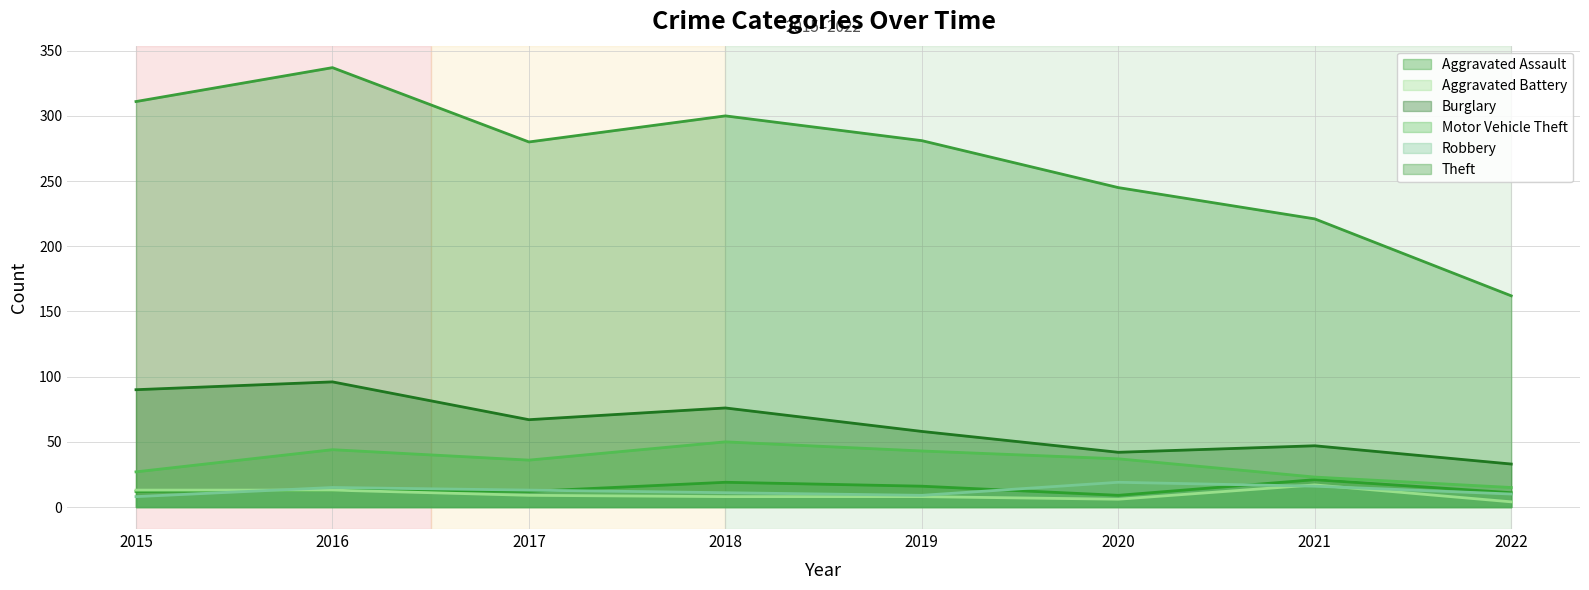

What is the minimum value shown in the chart?

4